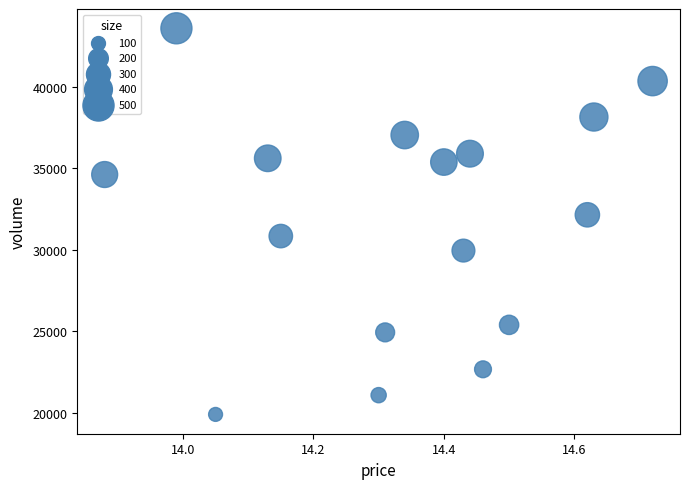

What is the range of Y values (max minus min)?

23697